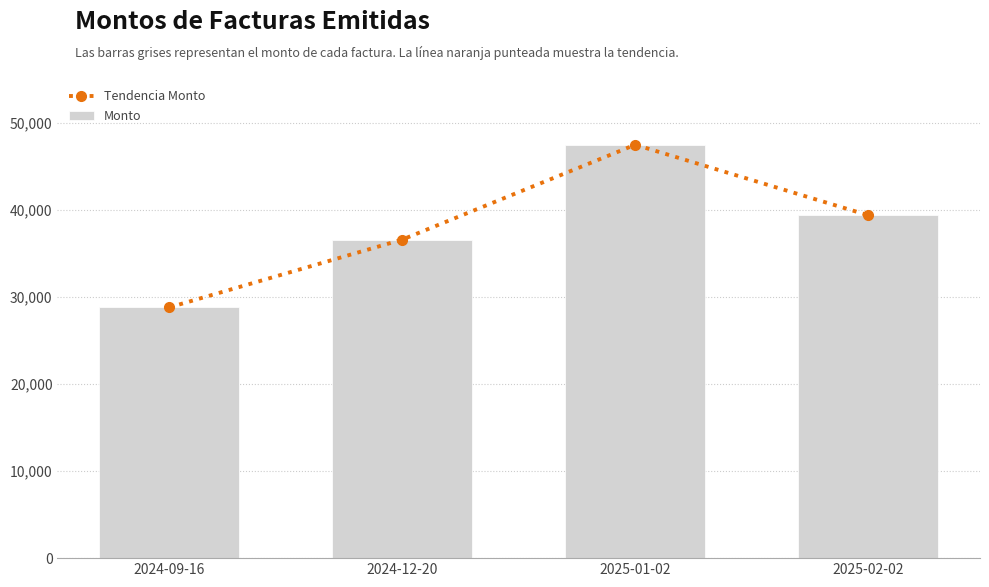

What is the total value across all series at 2025-02-02?

78720